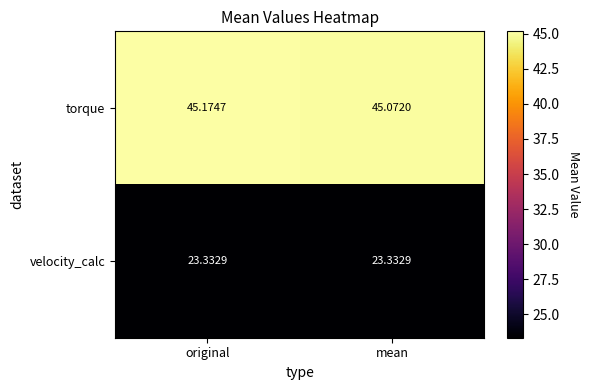

Where is velocity_calc nearest to the value 23?

mean